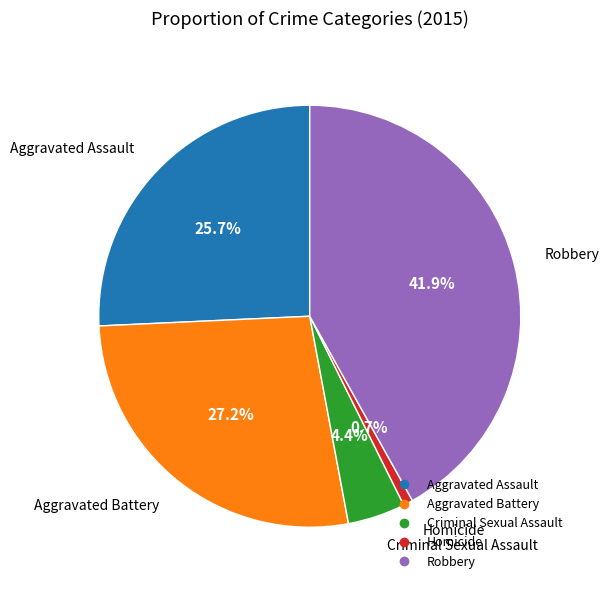

How many segments does this pie chart have?

5